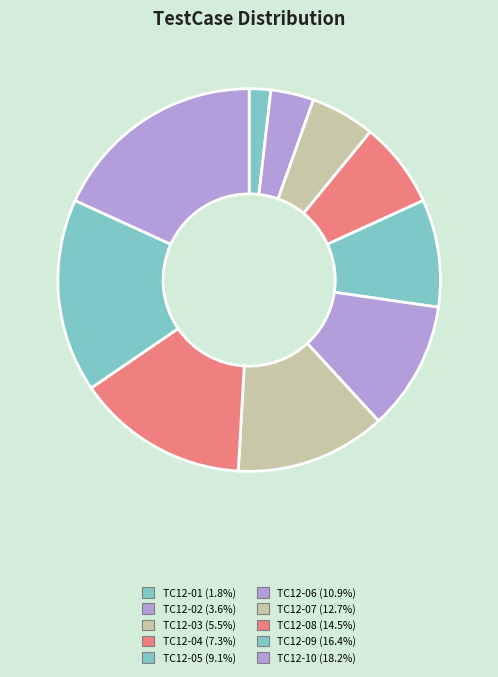

To the nearest percent, what percentage of the pie is TC12-07?

13%